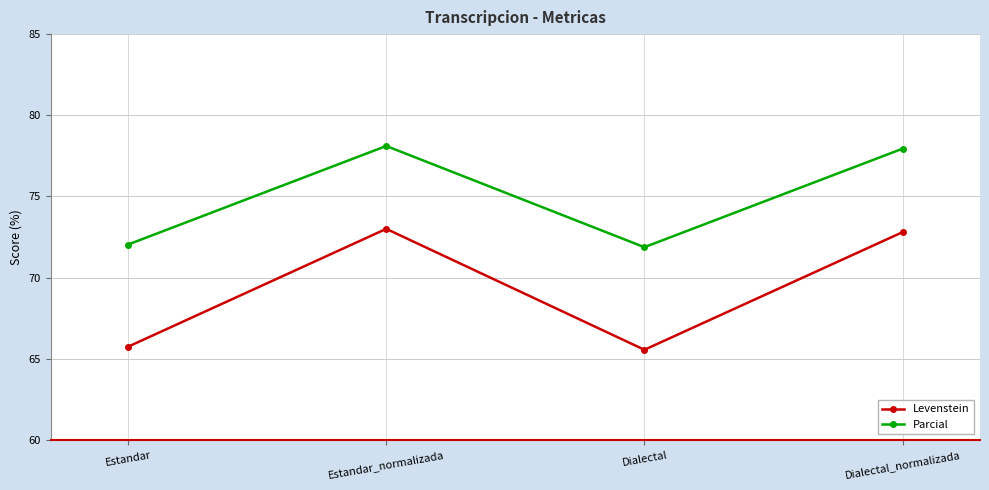

What is the average value of the Parcial series?

75.0